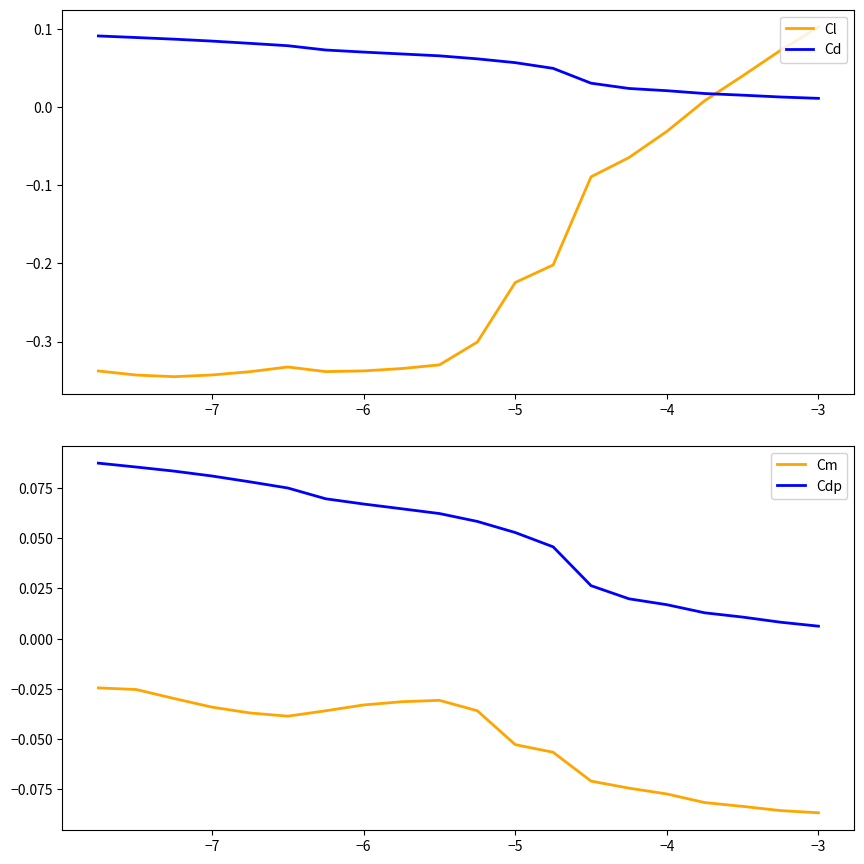

Reading right to left, what are all the values shown in this chart?

Cl: 0.1	0.1	0.0	0.0	-0.0	-0.1	-0.1	-0.2	-0.2	-0.3	-0.3	-0.3	-0.3	-0.3	-0.3	-0.3	-0.3	-0.3	-0.3	-0.3
Cd: 0.0	0.0	0.0	0.0	0.0	0.0	0.0	0.0	0.1	0.1	0.1	0.1	0.1	0.1	0.1	0.1	0.1	0.1	0.1	0.1
Cm: -0.1	-0.1	-0.1	-0.1	-0.1	-0.1	-0.1	-0.1	-0.1	-0.0	-0.0	-0.0	-0.0	-0.0	-0.0	-0.0	-0.0	-0.0	-0.0	-0.0
Cdp: 0.0	0.0	0.0	0.0	0.0	0.0	0.0	0.0	0.1	0.1	0.1	0.1	0.1	0.1	0.1	0.1	0.1	0.1	0.1	0.1